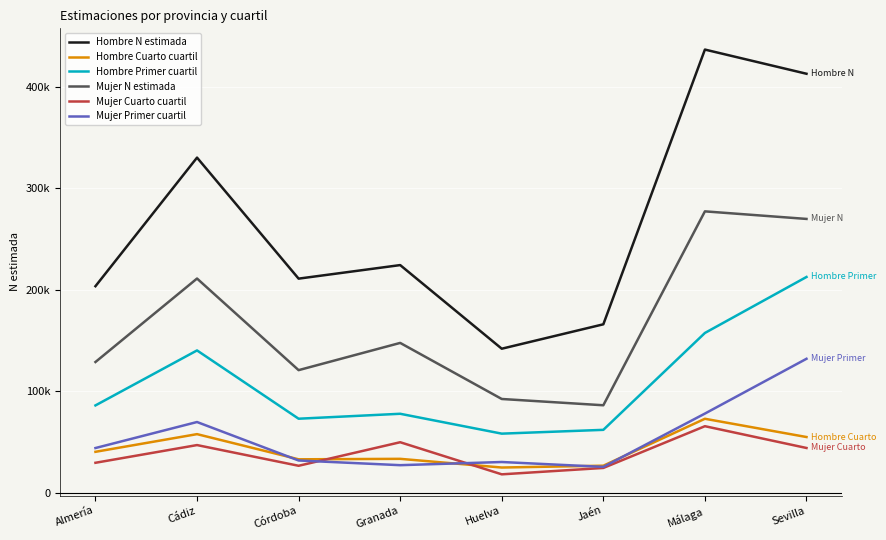

At which label is Hombre Primer cuartil closest to 135321?

Cádiz